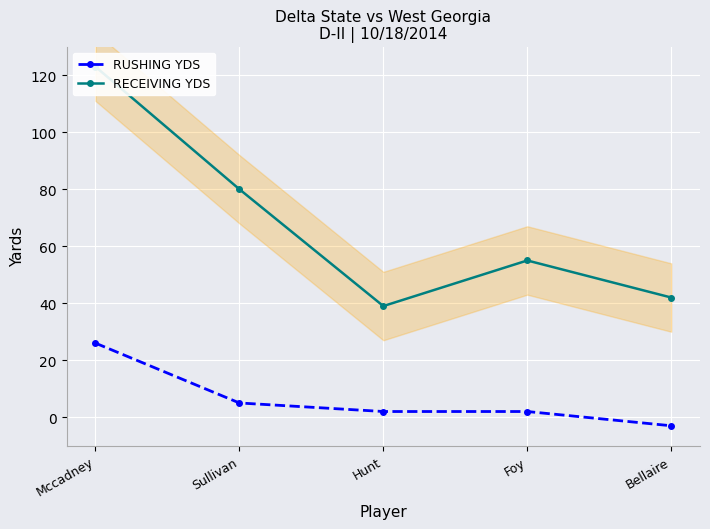

Which has a higher value, Mccadney or Bellaire?

Mccadney